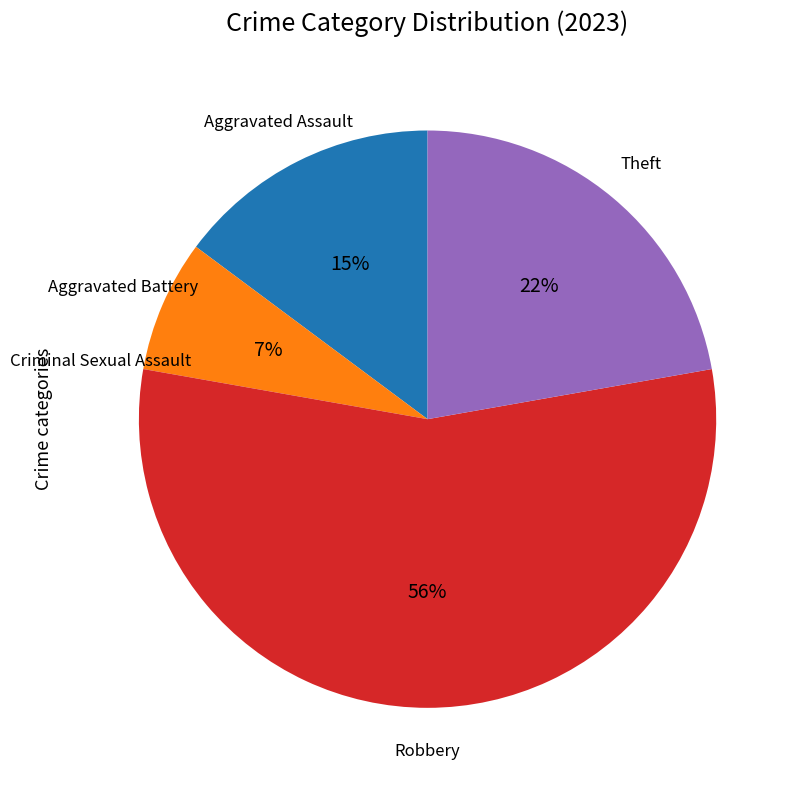

To the nearest percent, what is the difference between the largest and smallest slice percentages?

56%